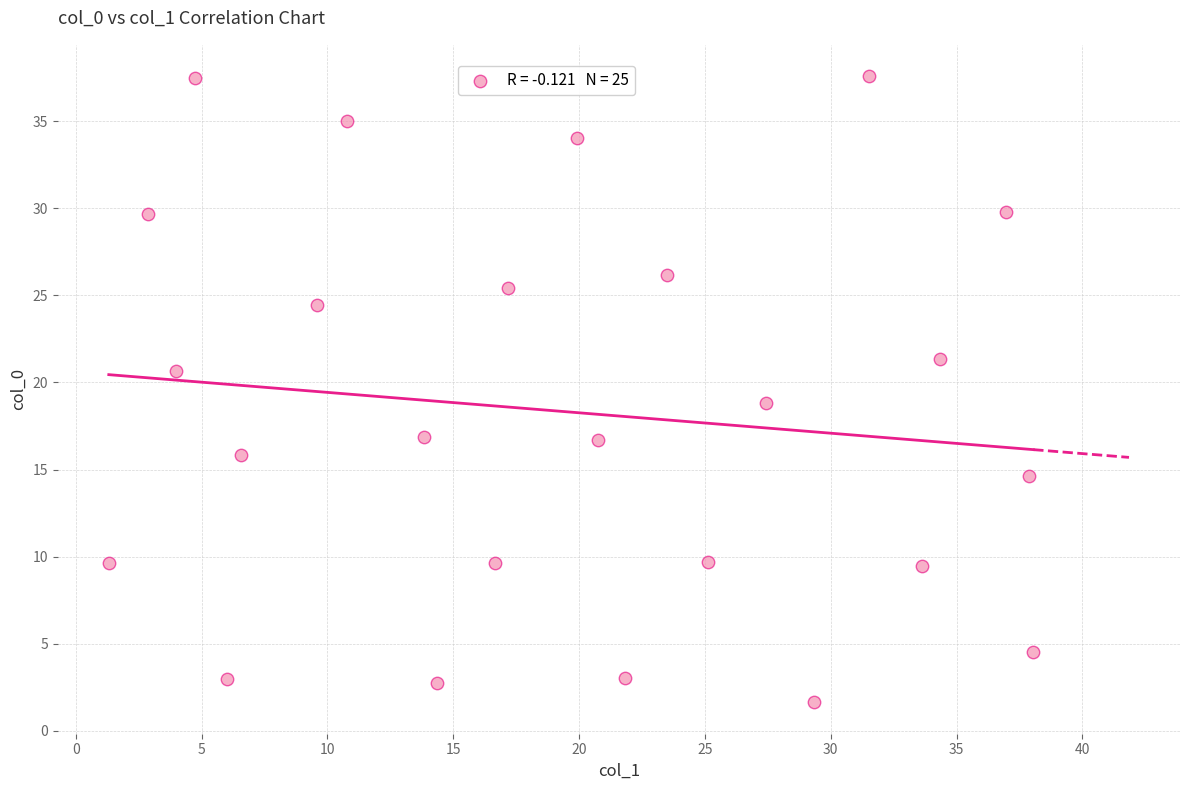

What is the range of Y values (max minus min)?

35.9